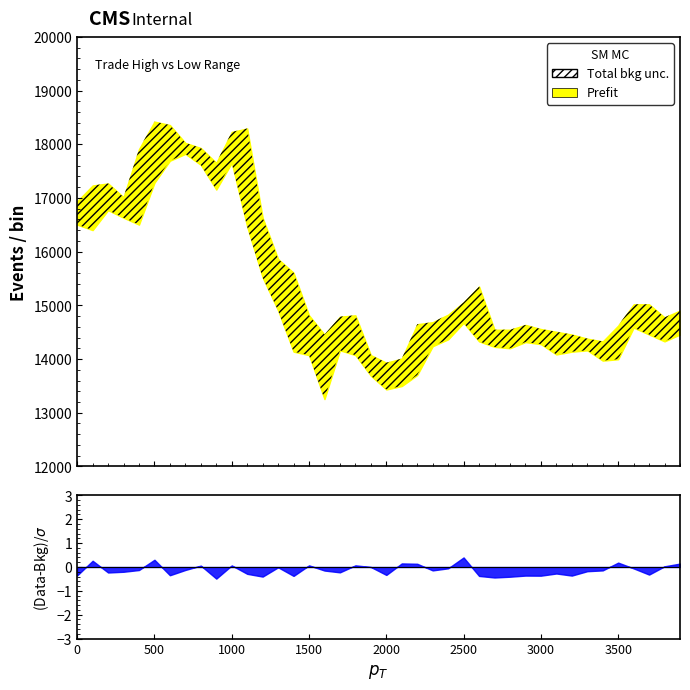

True or false: Trade Low has a value of 6899.9 at 2017-09-06.

False